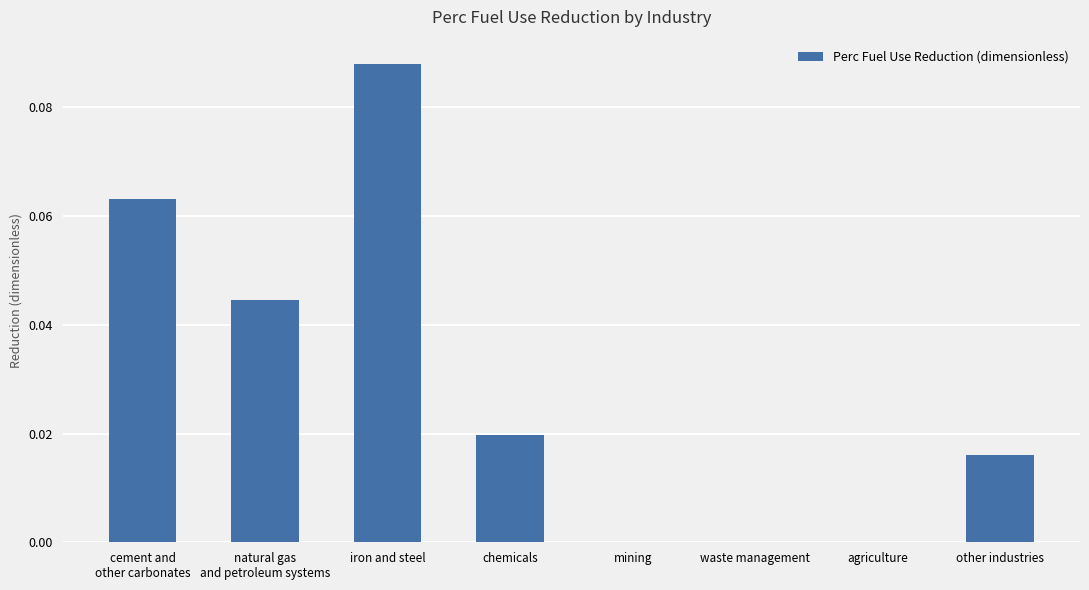

Between chemicals and mining, which is larger?

chemicals